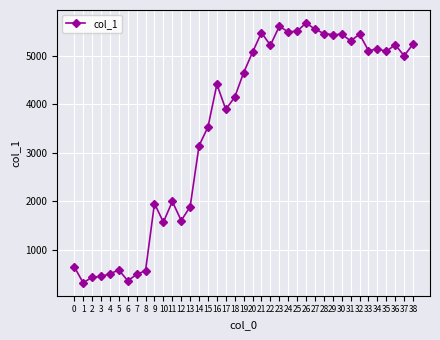

How many lines are shown in the chart?

1